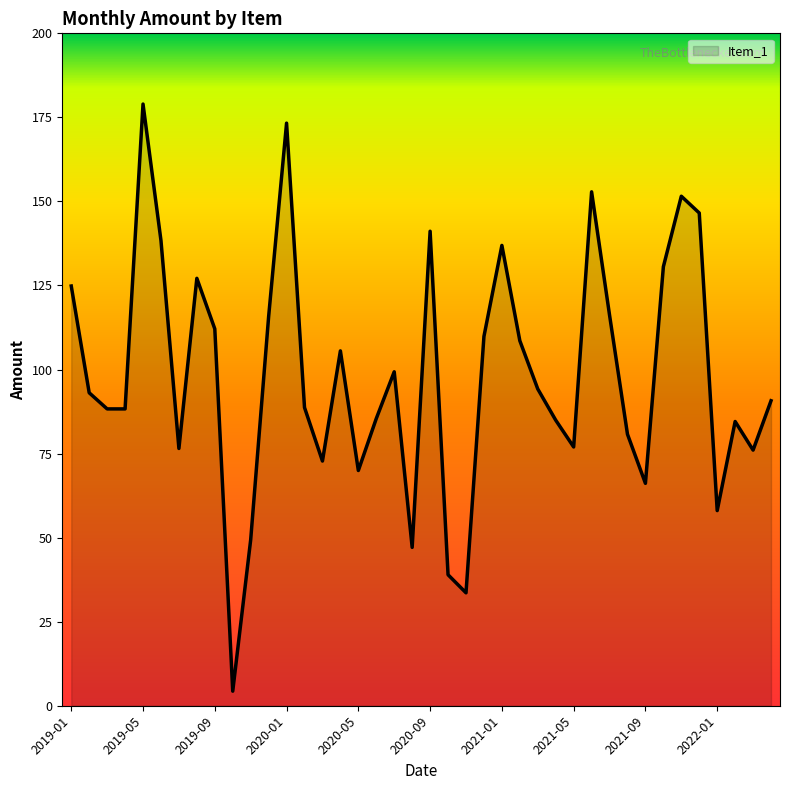

What is the difference between the maximum and minimum values?

174.6